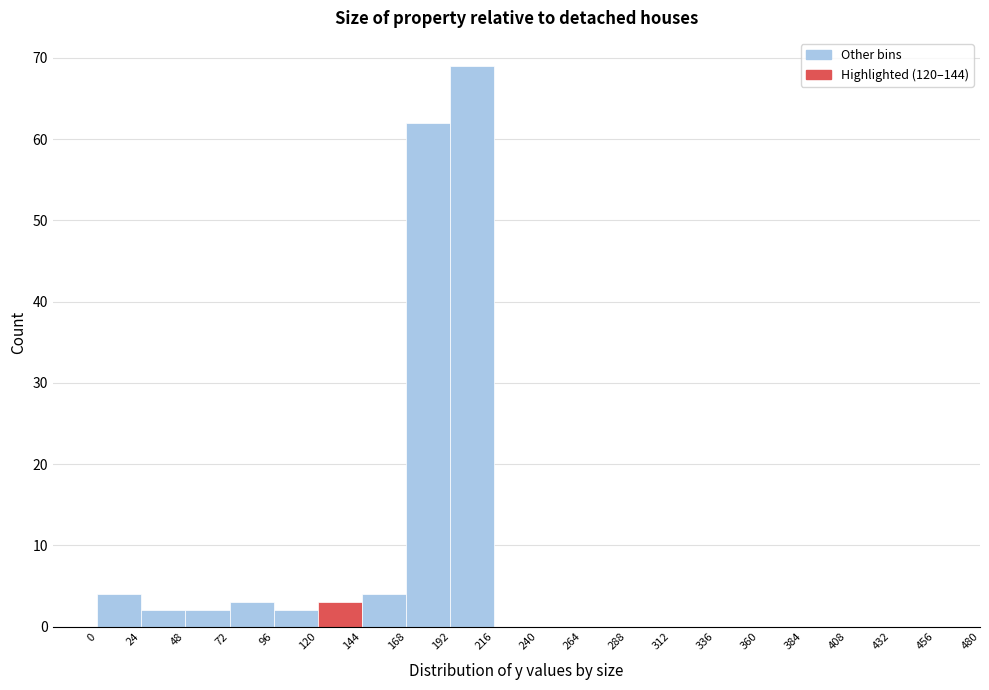

Reading left to right, transcribe this chart: for each bar, give the range it covers on the x-axis and its height. Neither the bar edges nor the heights are printed on the chart, so give them approximately, as read against the axes.

-24 to 0: 0
0 to 24: 4
24 to 48: 2
48 to 72: 2
72 to 96: 3
96 to 120: 2
120 to 144: 3
144 to 168: 4
168 to 192: 62
192 to 216: 69
216 to 240: 0
240 to 264: 0
264 to 288: 0
288 to 312: 0
312 to 336: 0
336 to 360: 0
360 to 384: 0
384 to 408: 0
408 to 432: 0
432 to 456: 0
456 to 480: 0